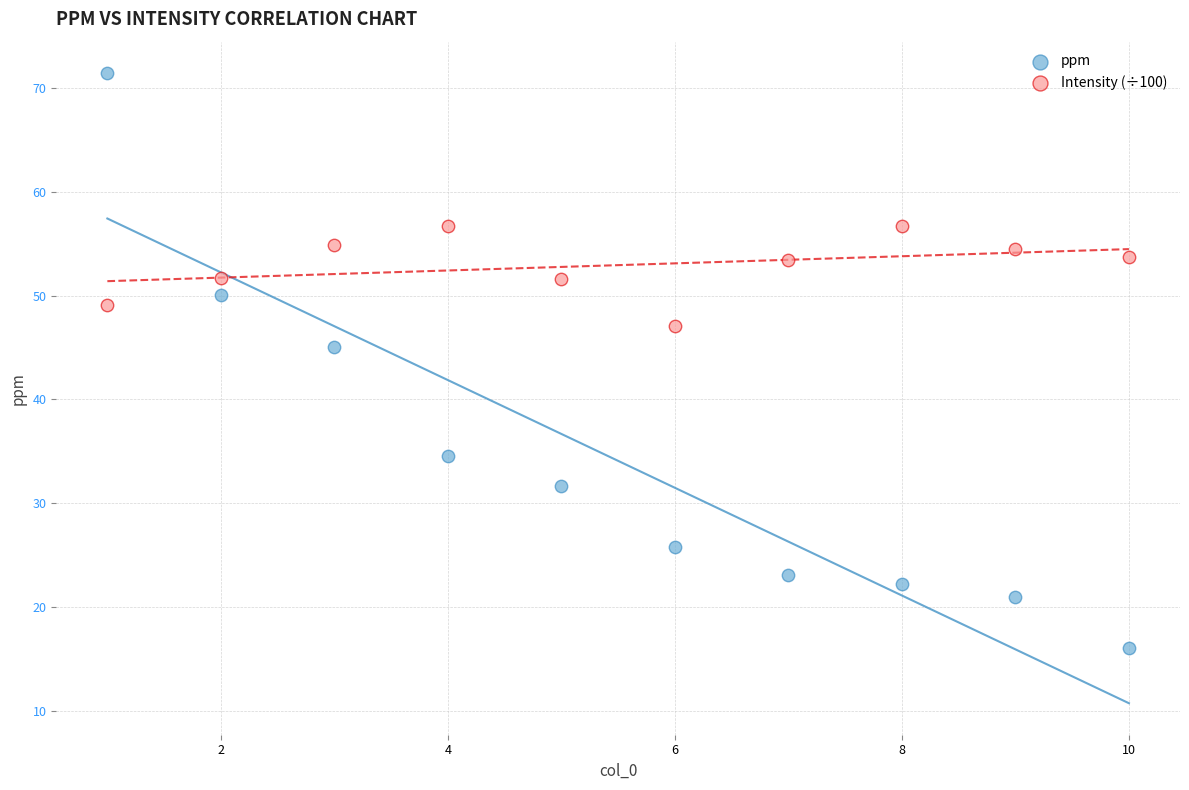

Which series reaches the minimum Y coordinate?

ppm